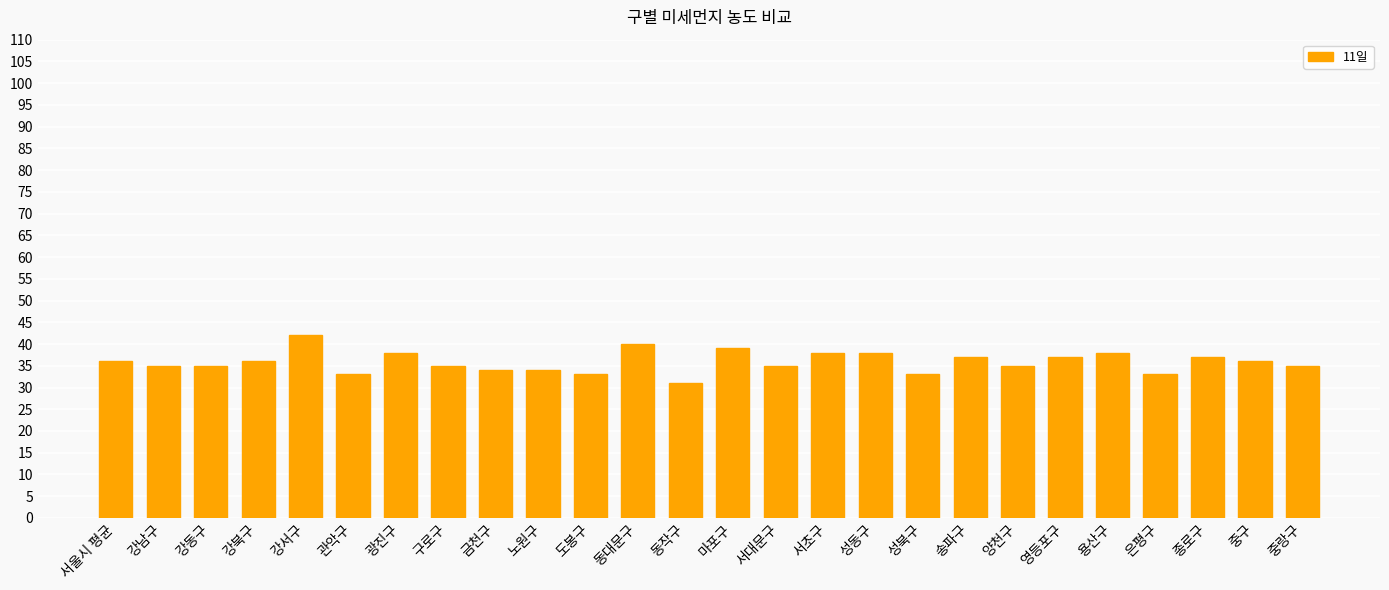

Between 서초구 and 서울시 평균, which is larger?

서초구